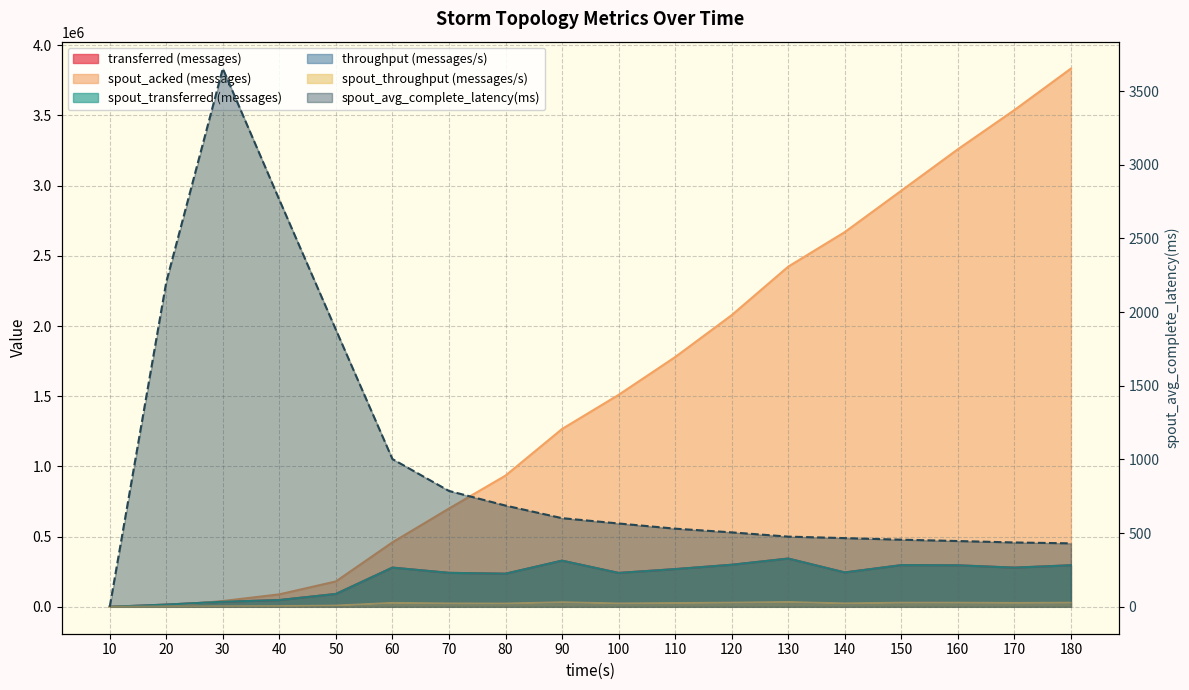

At how many categories does at least one series exceed 1673146?

8